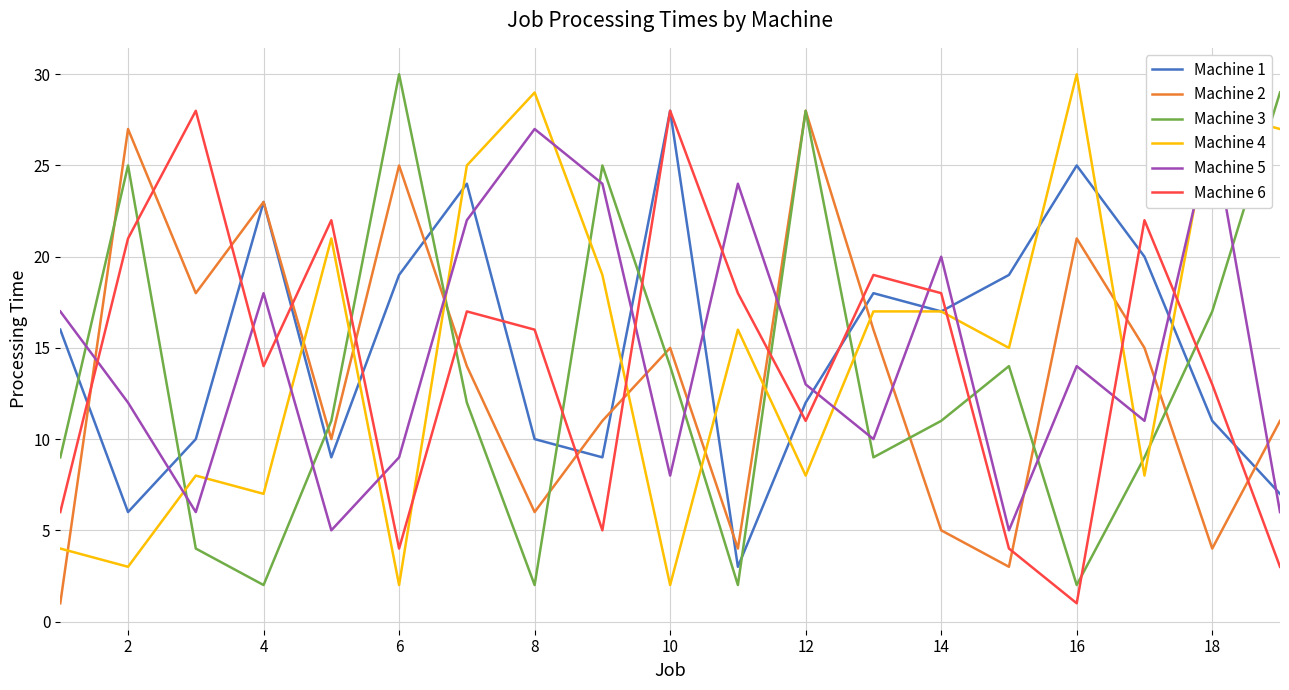

After their last crossing, which series has the higher values: Machine 5 or Machine 2?

Machine 2